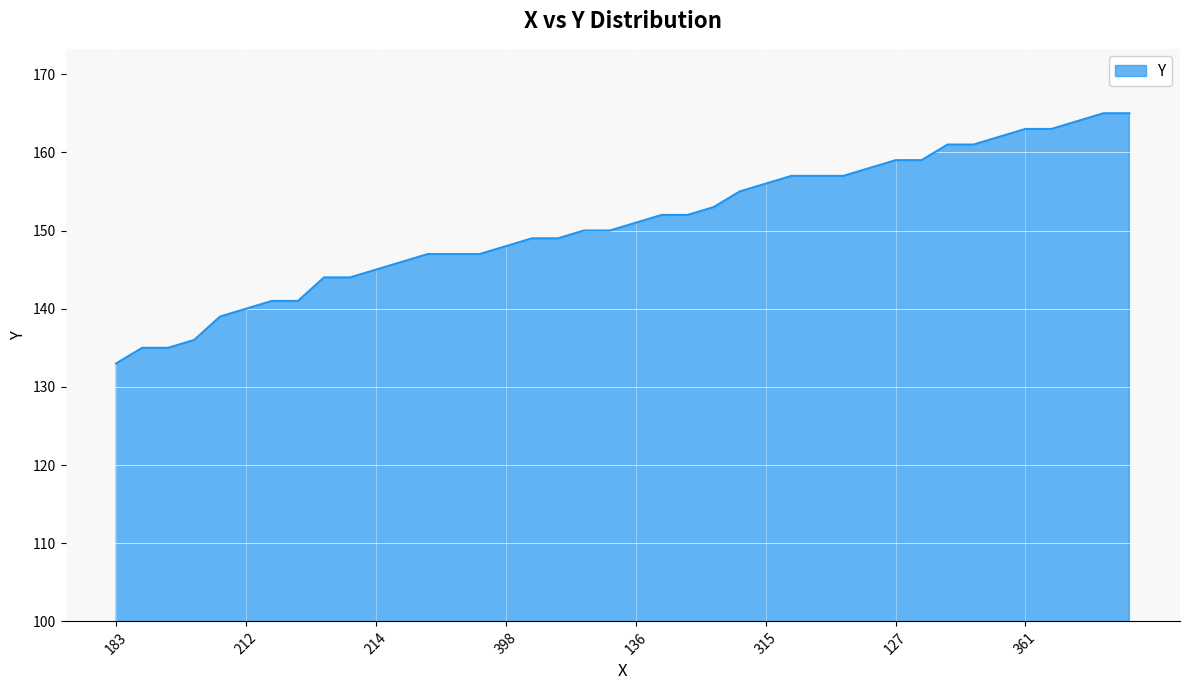

What is the maximum value shown in the chart?

165